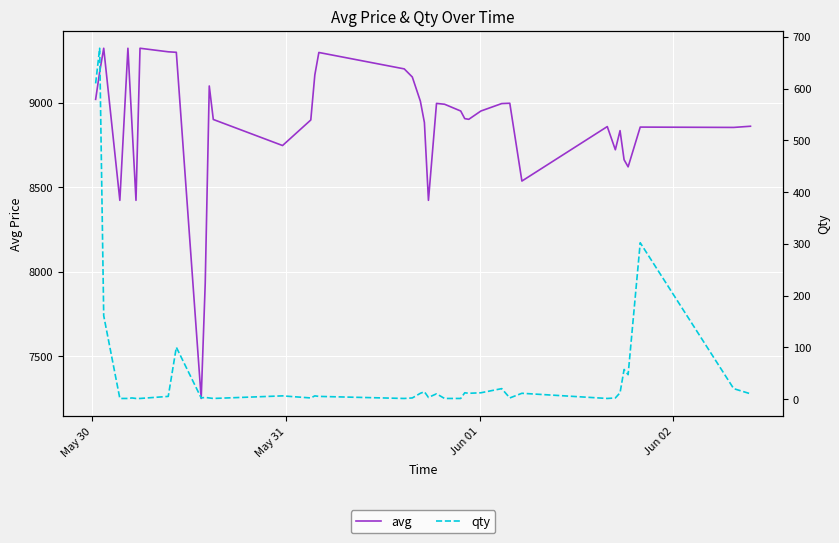

What is the maximum value for avg?

9321